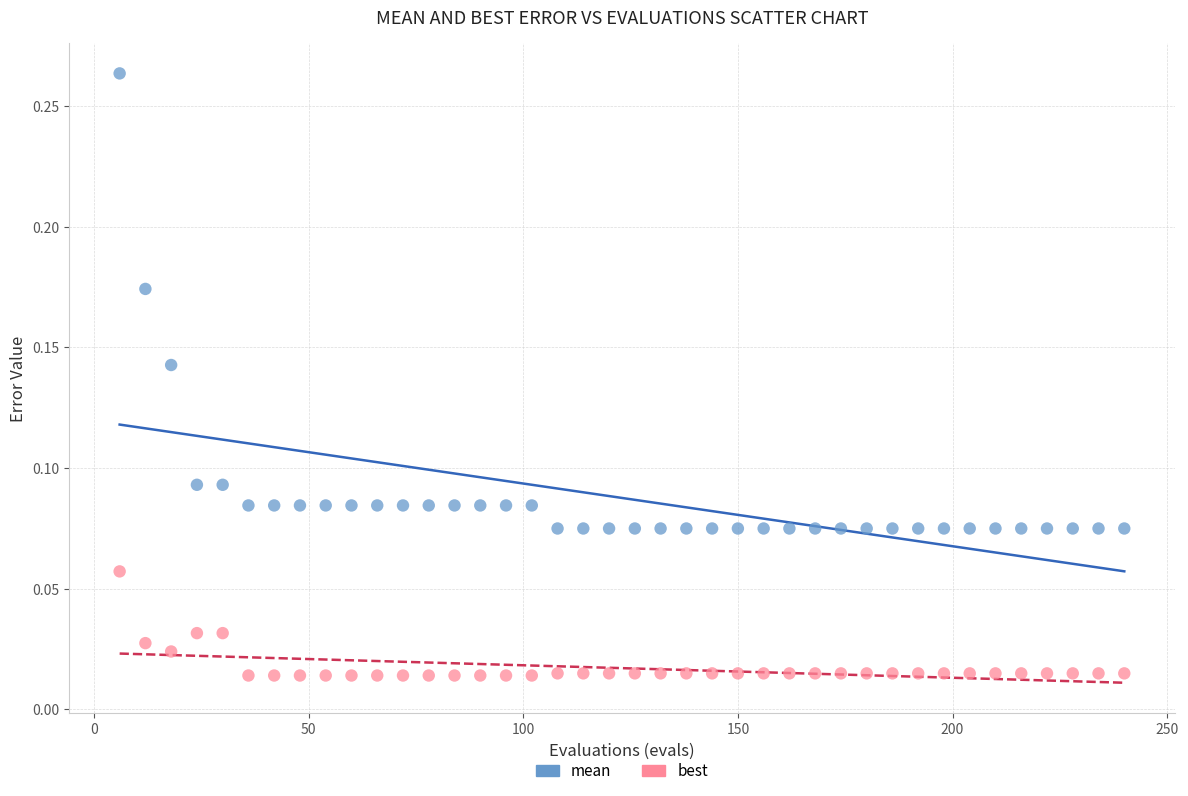

Which series contains the lowest Y value?

best